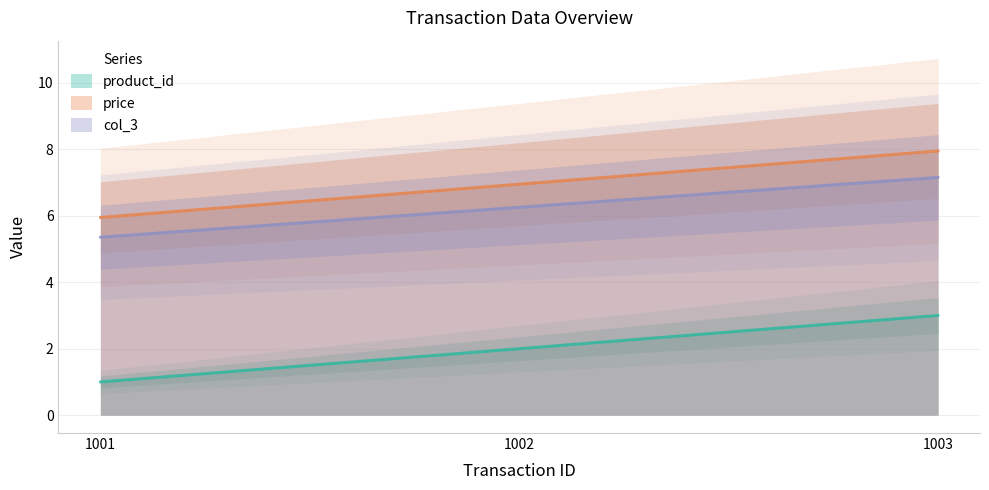

What is the sum of the product_id values at 1003 and 1002?

5.0